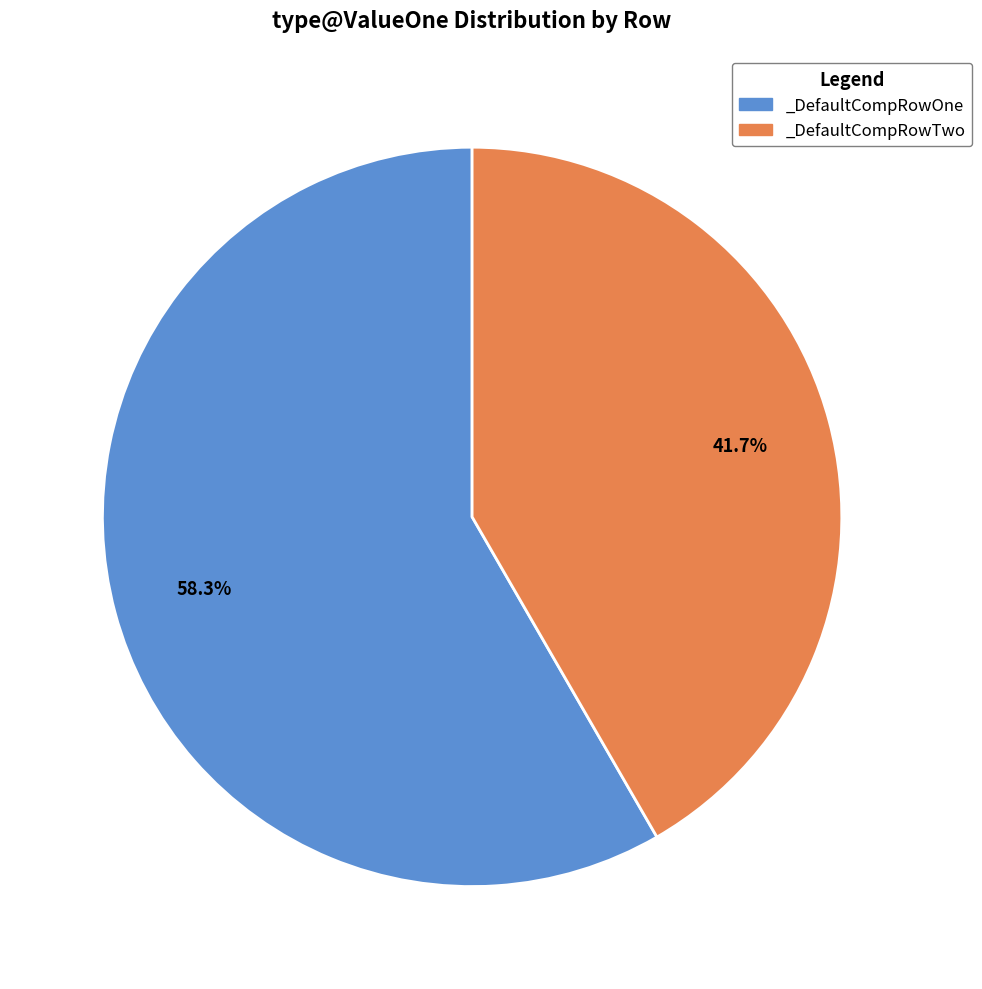

To the nearest percent, what is the average slice percentage?

50%